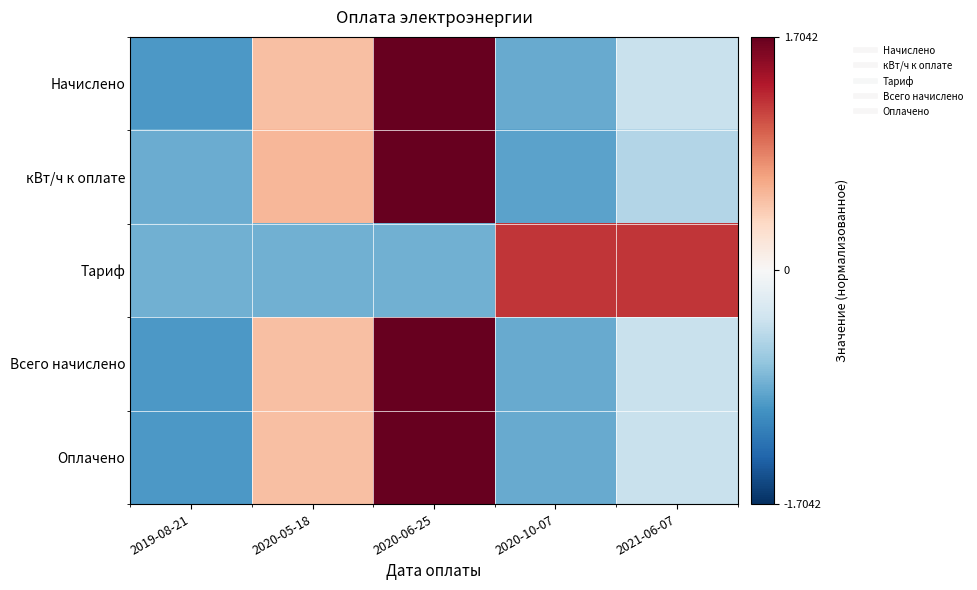

Reading left to right, extract all data points from this chart.

Начислено: 2019-08-21=-1.0	2020-05-18=0.5	2020-06-25=1.7	2020-10-07=-0.9	2021-06-07=-0.4
кВт/ч к оплате: 2019-08-21=-0.8	2020-05-18=0.6	2020-06-25=1.7	2020-10-07=-0.9	2021-06-07=-0.5
Тариф: 2019-08-21=-0.8	2020-05-18=-0.8	2020-06-25=-0.8	2020-10-07=1.2	2021-06-07=1.2
Всего начислено: 2019-08-21=-1.0	2020-05-18=0.5	2020-06-25=1.7	2020-10-07=-0.9	2021-06-07=-0.4
Оплачено: 2019-08-21=-1.0	2020-05-18=0.5	2020-06-25=1.7	2020-10-07=-0.9	2021-06-07=-0.4